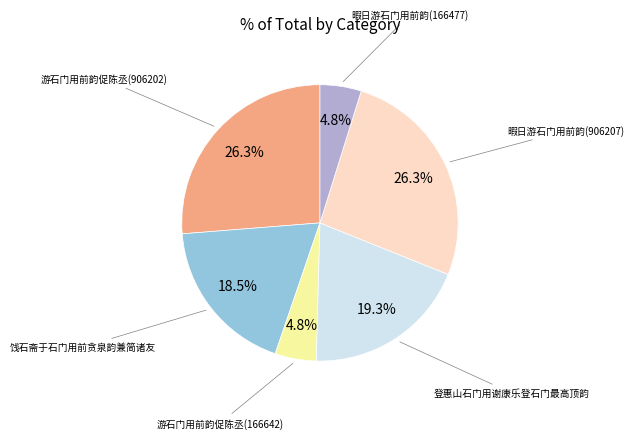

Is there any slice that represents more than half of the pie?

No